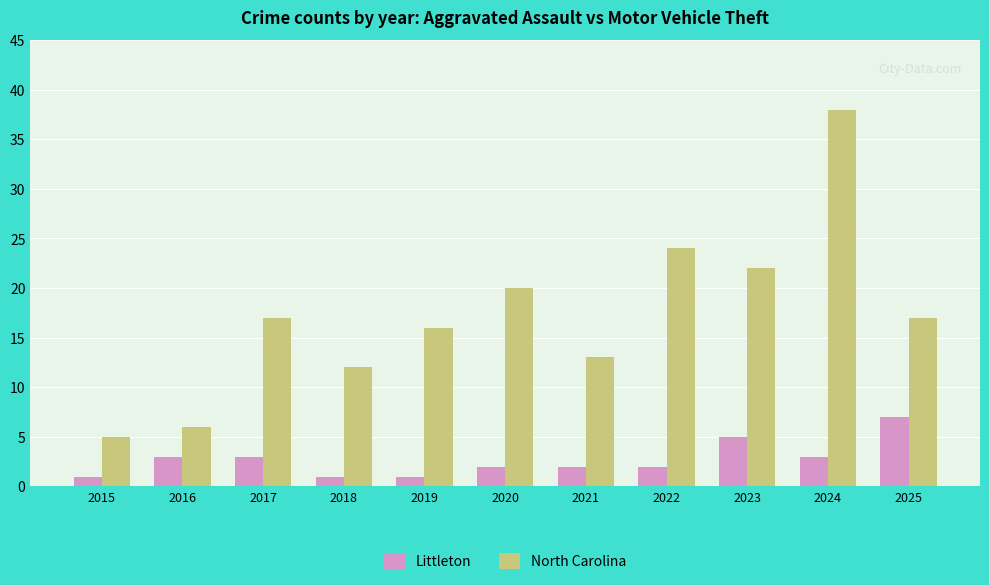

What is the minimum value for North Carolina?

5